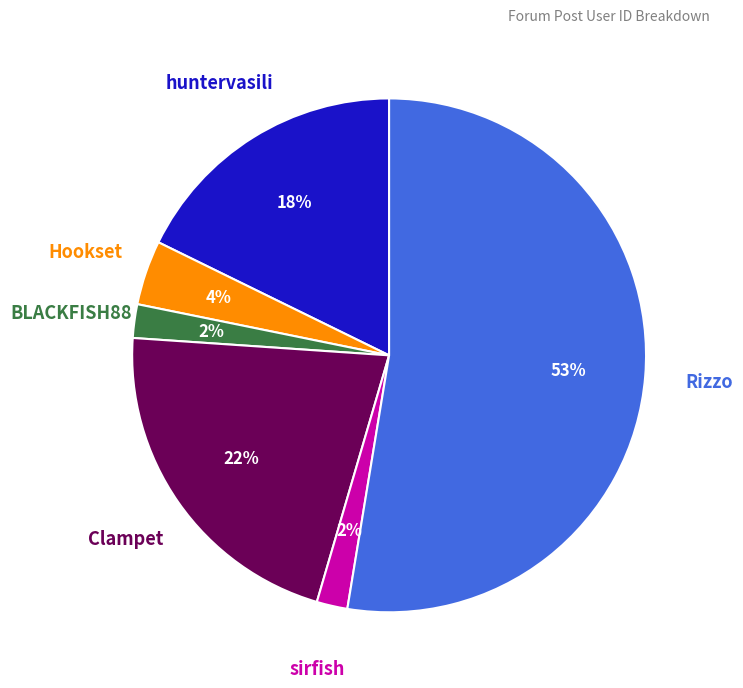

To the nearest percent, what is the average slice percentage?

17%